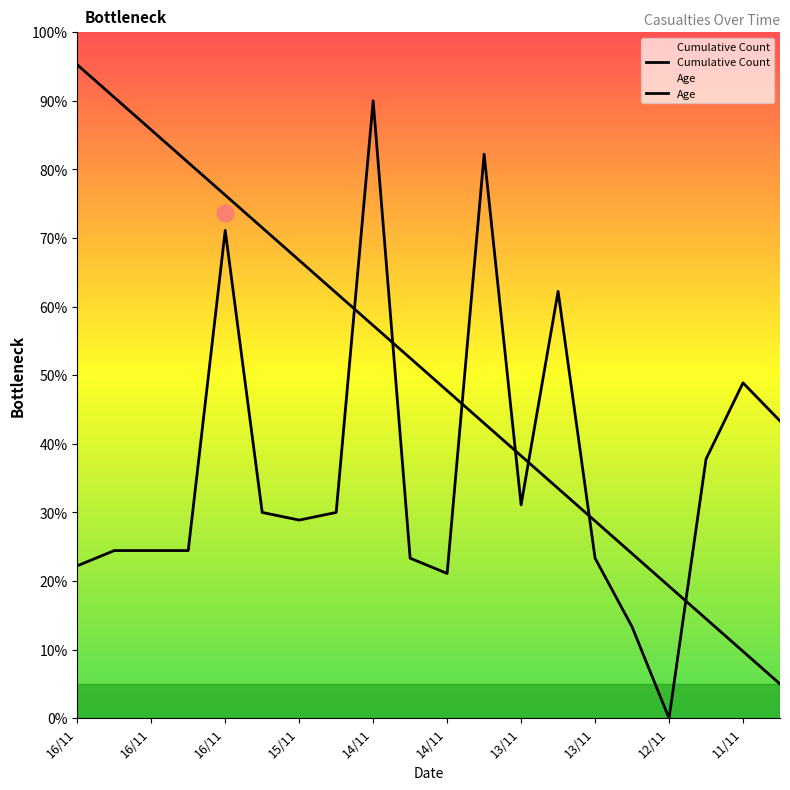

How many values in the Age series exceed 30?

8